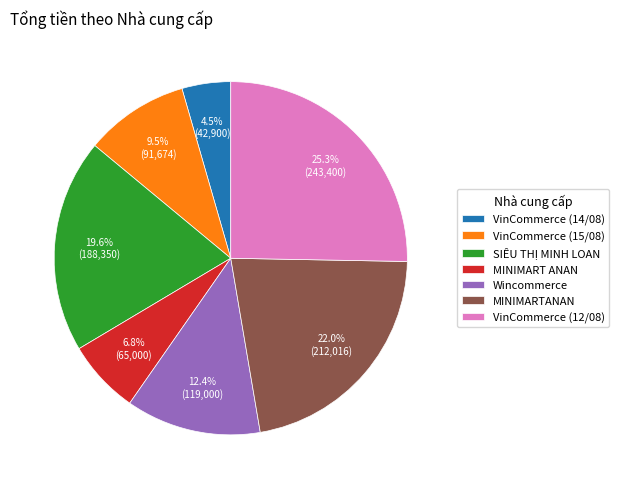

Does MINIMART ANAN represent more than half of the total?

No